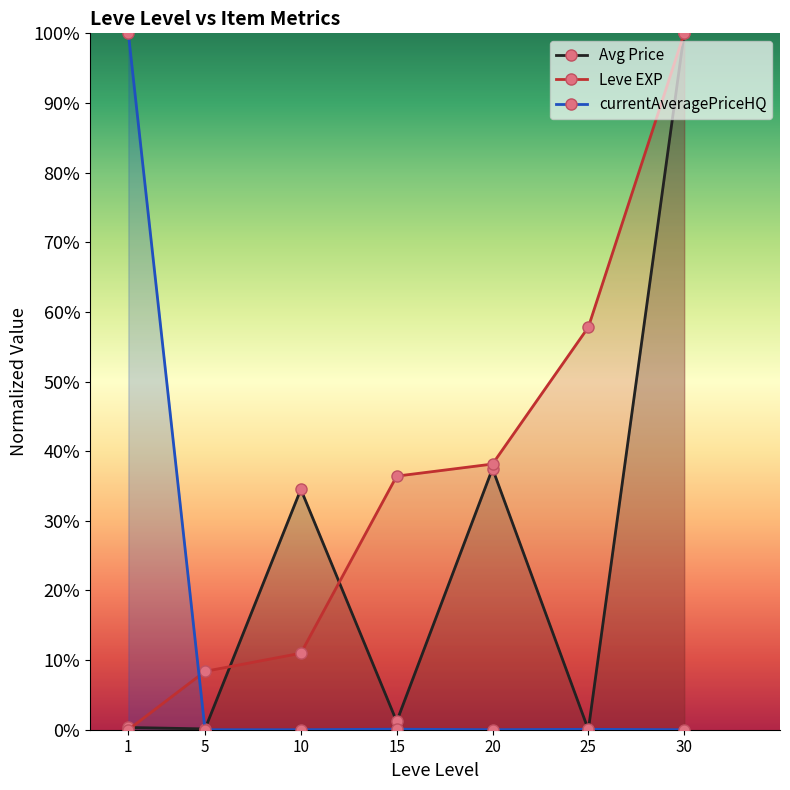

Where do Avg Price and currentAveragePriceHQ first cross each other?

1 and 5